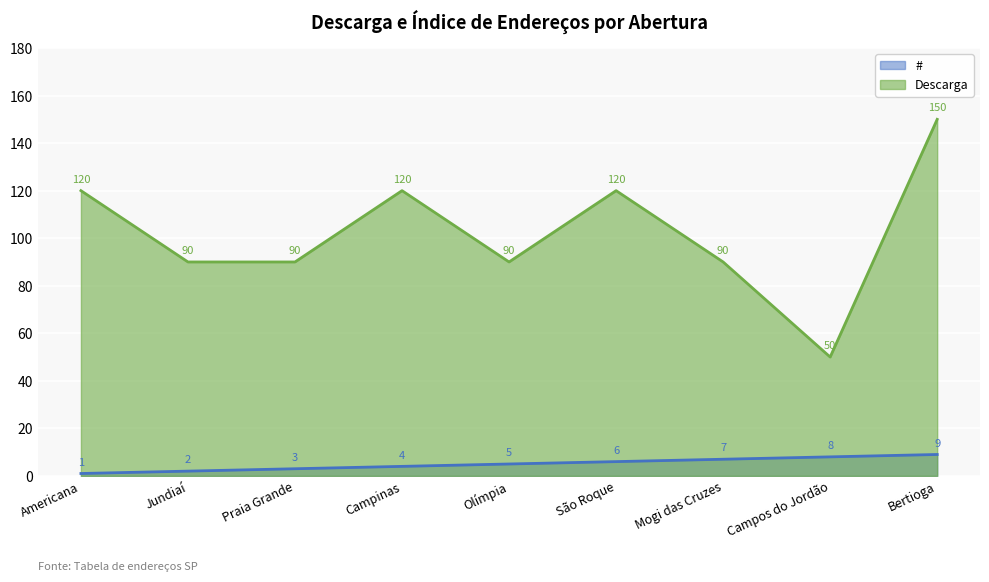

The # series shows 2 at Campos do Jordão. True or false?

False